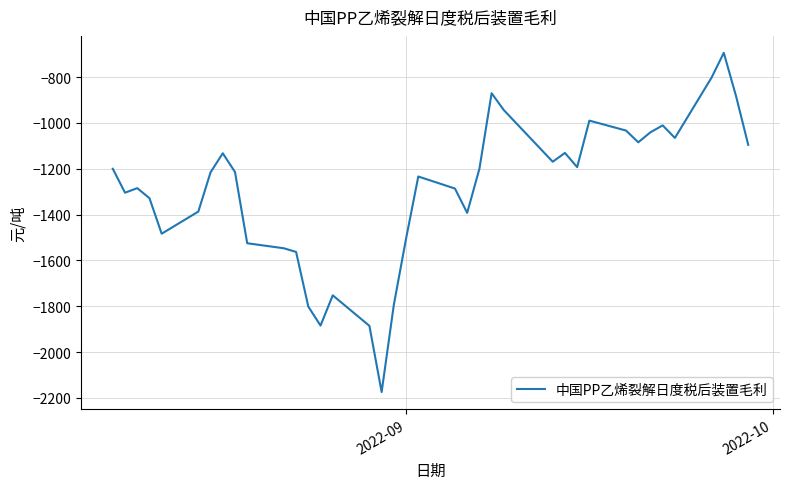

What is the difference between the second highest and second lowest values?

1083.8